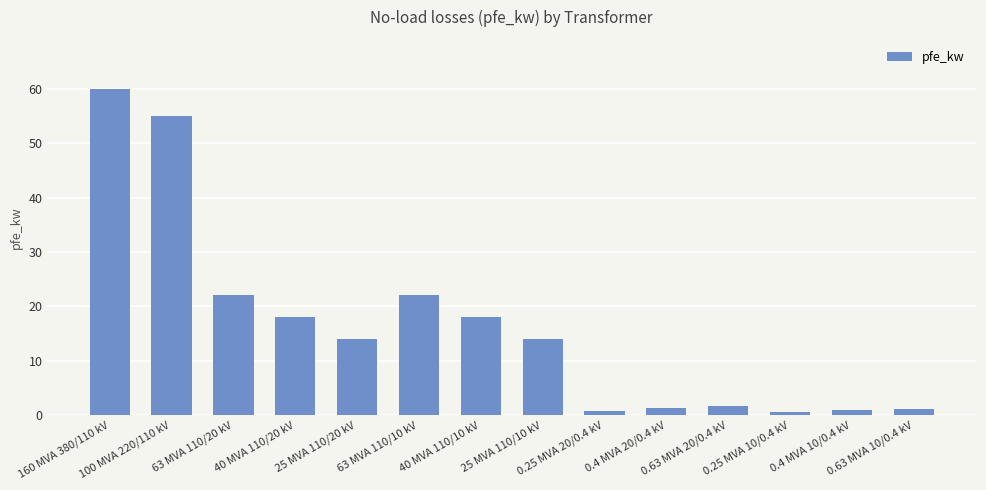

What is the difference between the second highest and second lowest values?

54.2